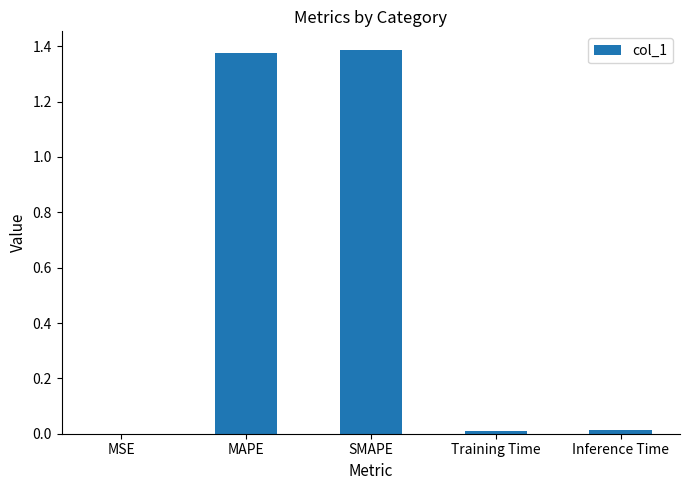

Between SMAPE and Inference Time, which is larger?

SMAPE